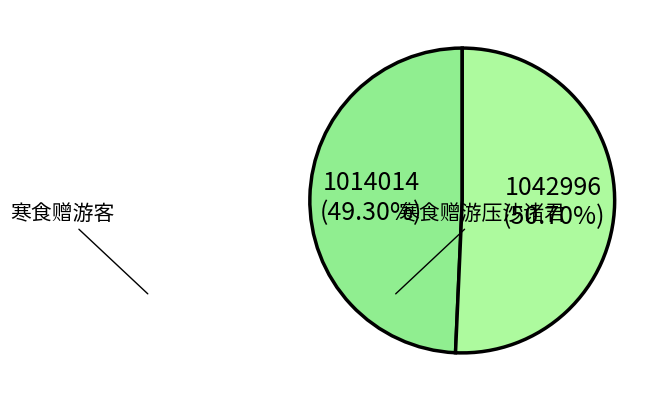

What is the largest slice in the pie chart?

寒食赠游压沙诸君